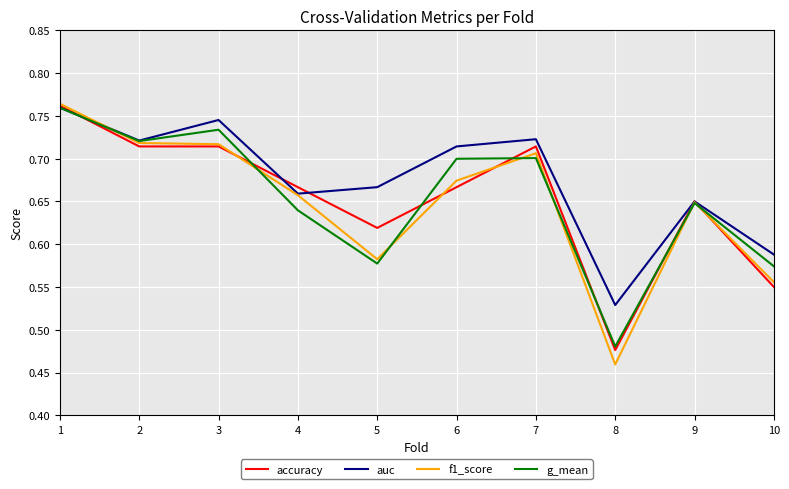

At how many categories does at least one series exceed 0?

10